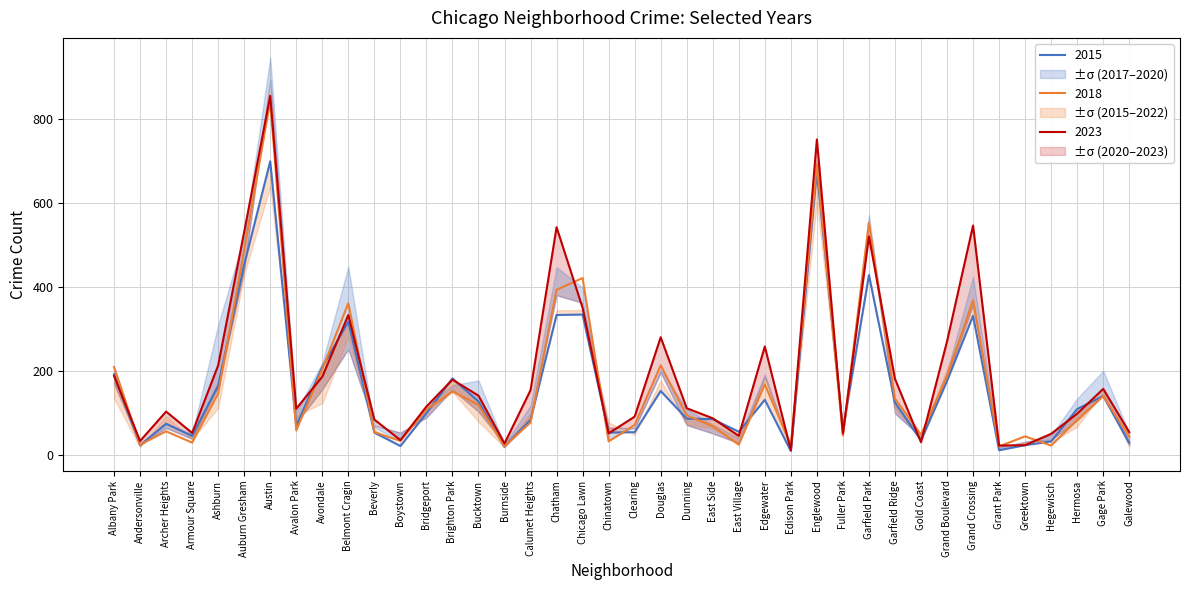

Is the value of 2023 at Grand Crossing greater than the value of 2018 at Bucktown?

Yes